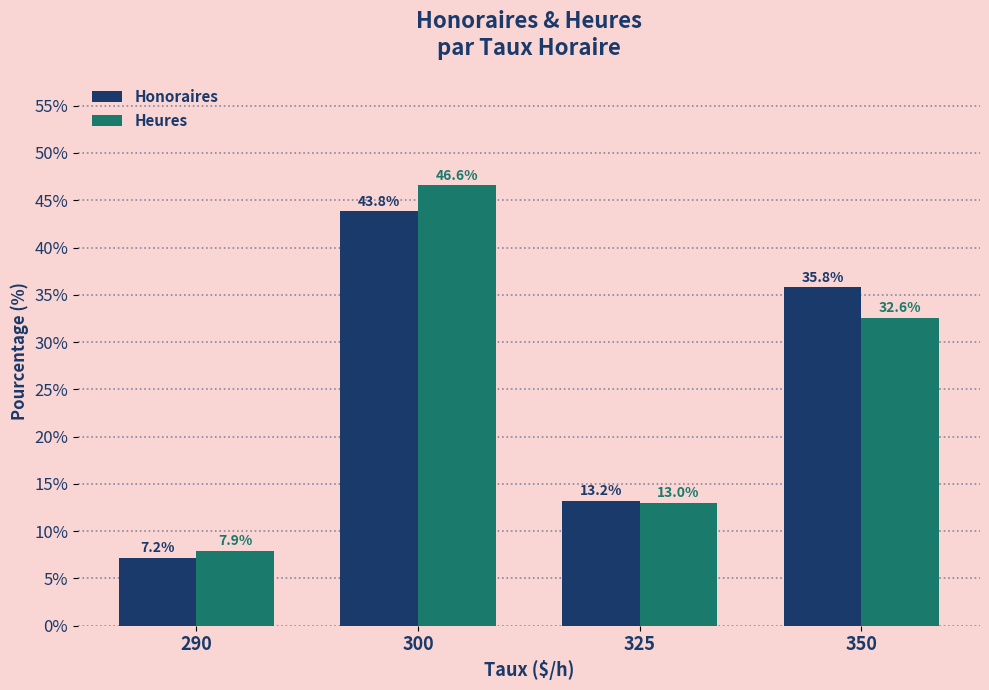

What is the value of the Heures bar at the 2nd from the left?

46.6